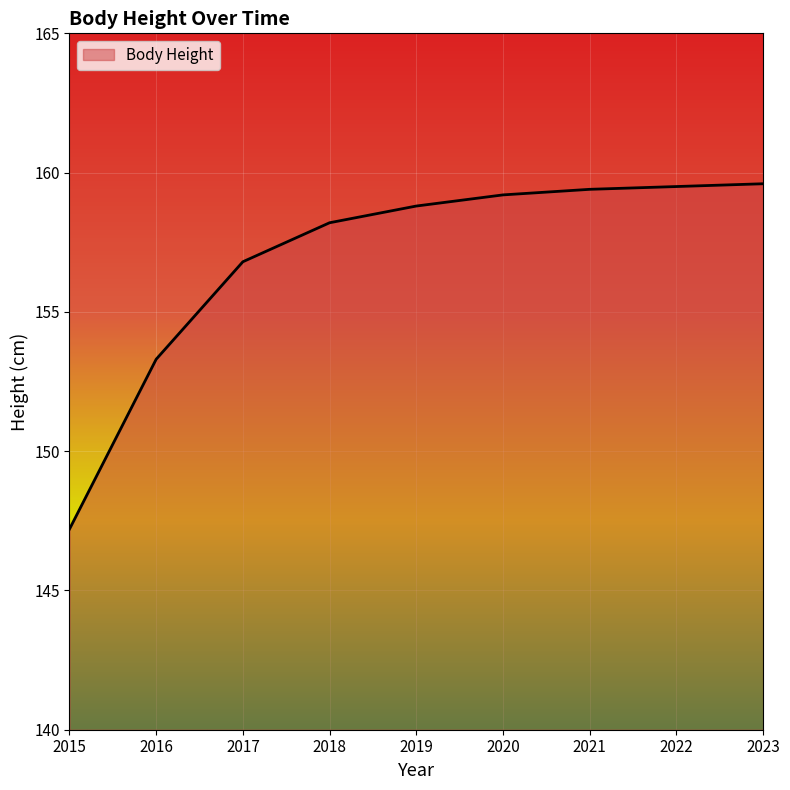

What is the sum of the values at 2023 and 2018?

317.8